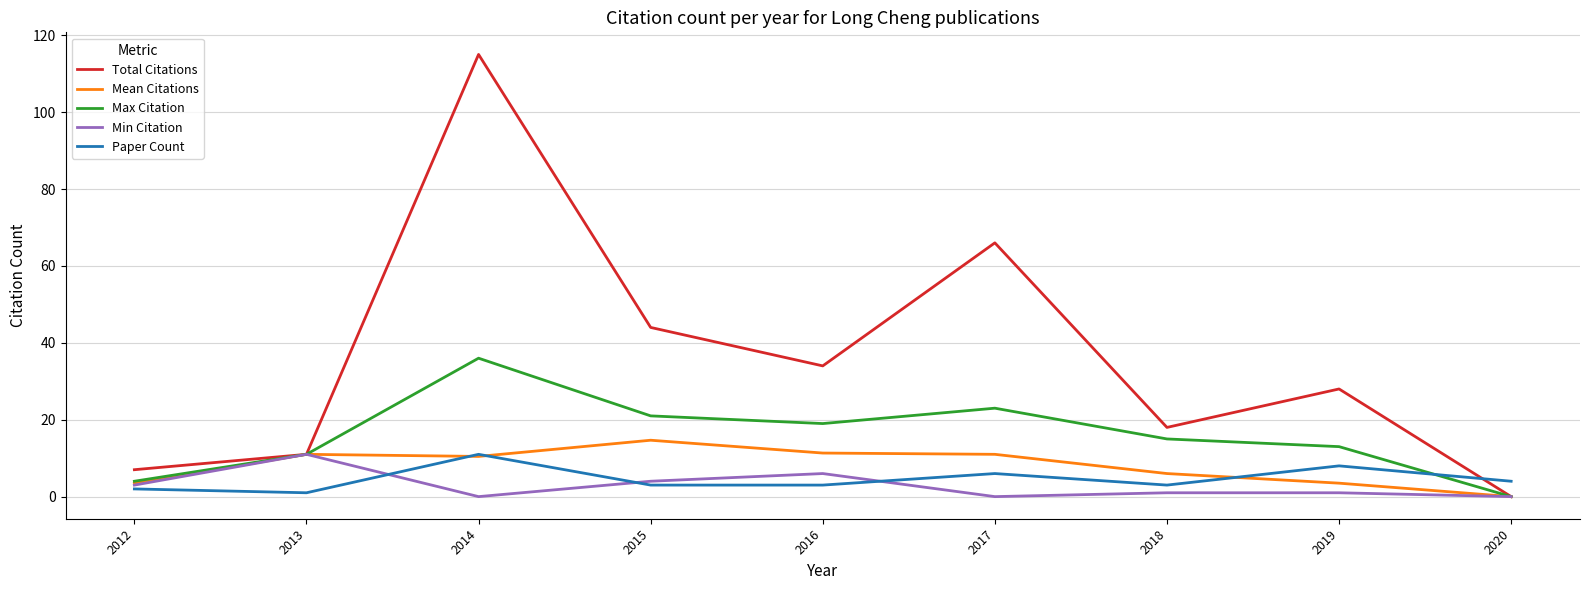

True or false: Total Citations and Paper Count intersect in this chart.

True